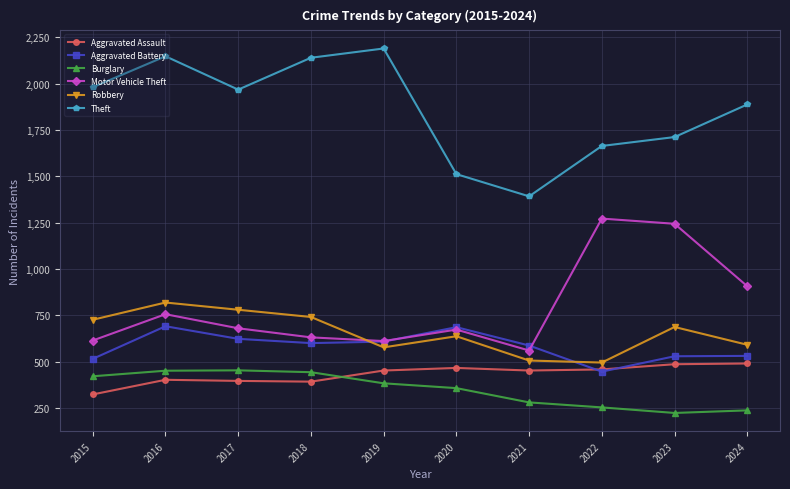

True or false: Burglary and Theft intersect in this chart.

False